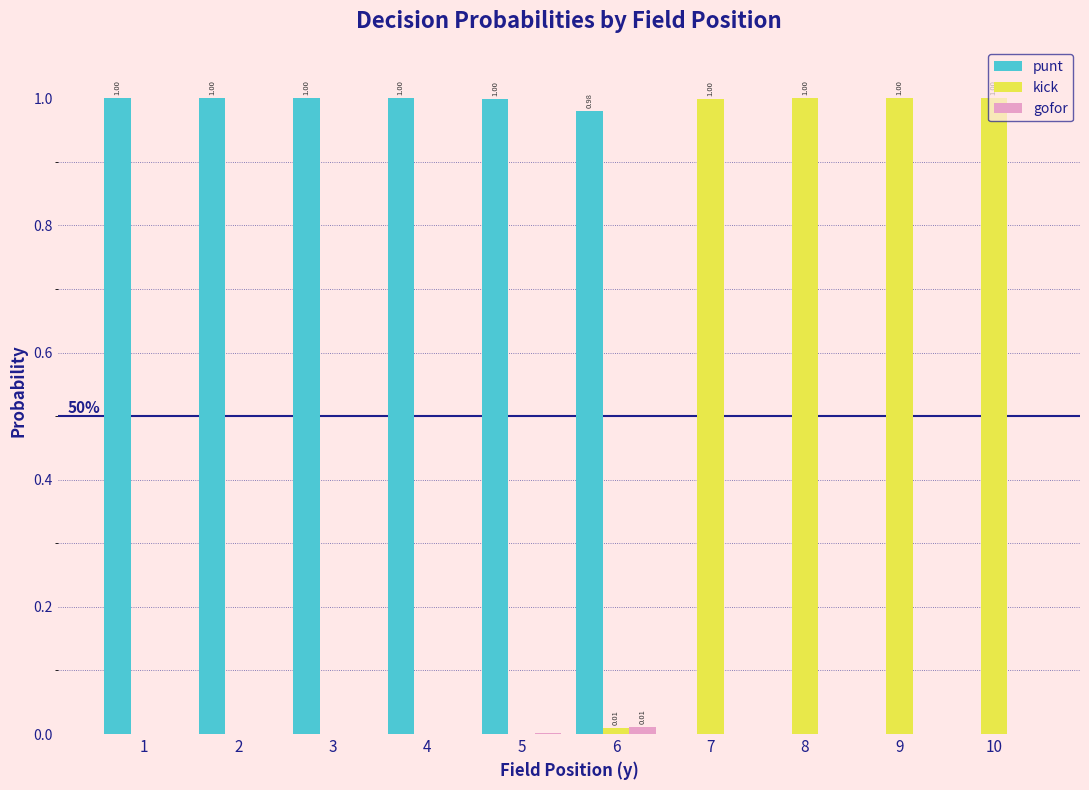

Which series has the largest total across all categories?

punt